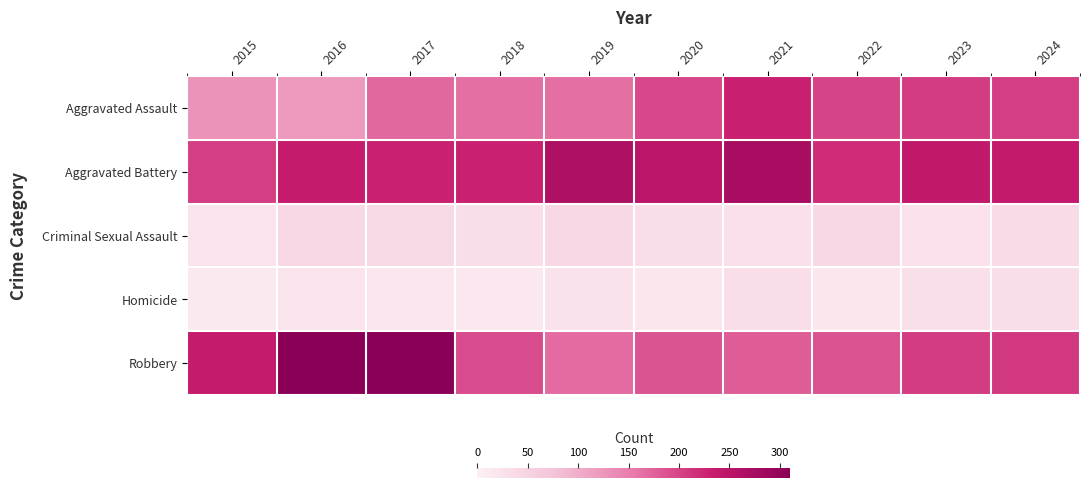

How many series are shown in this chart?

5